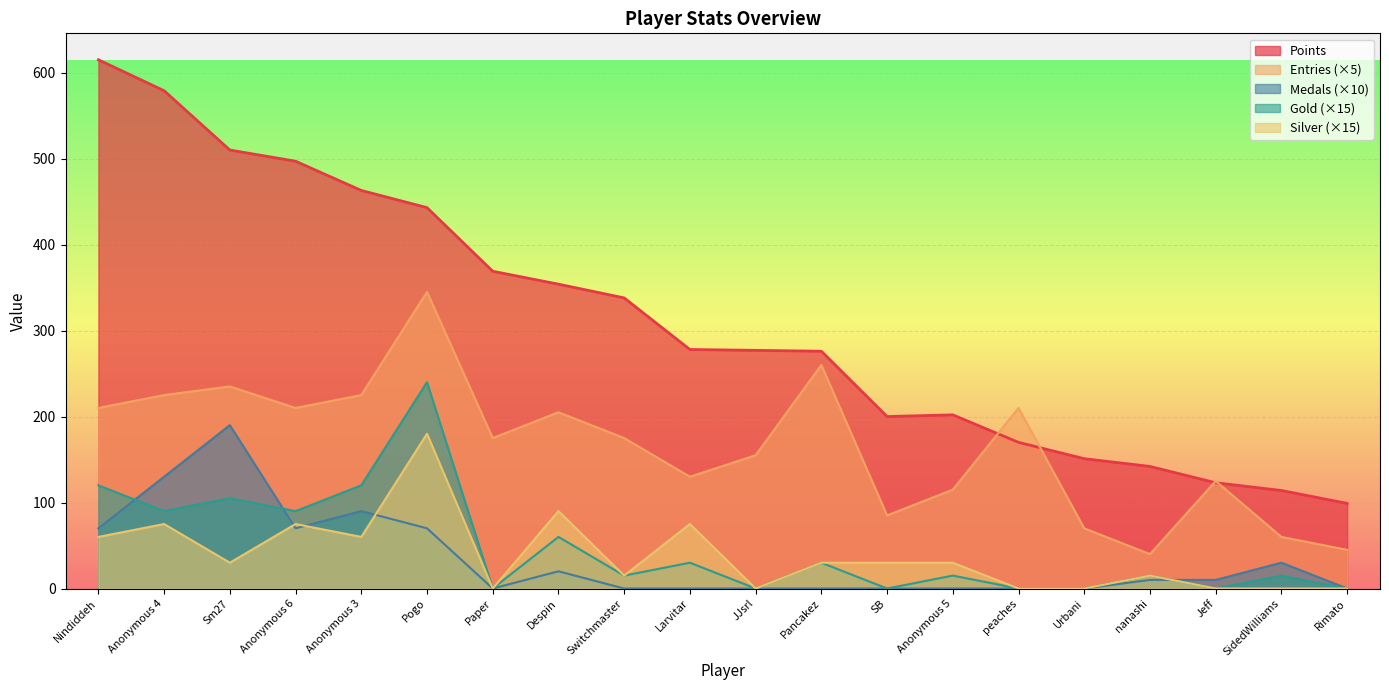

Between Larvitar and peaches, which series saw the biggest shift?

Points